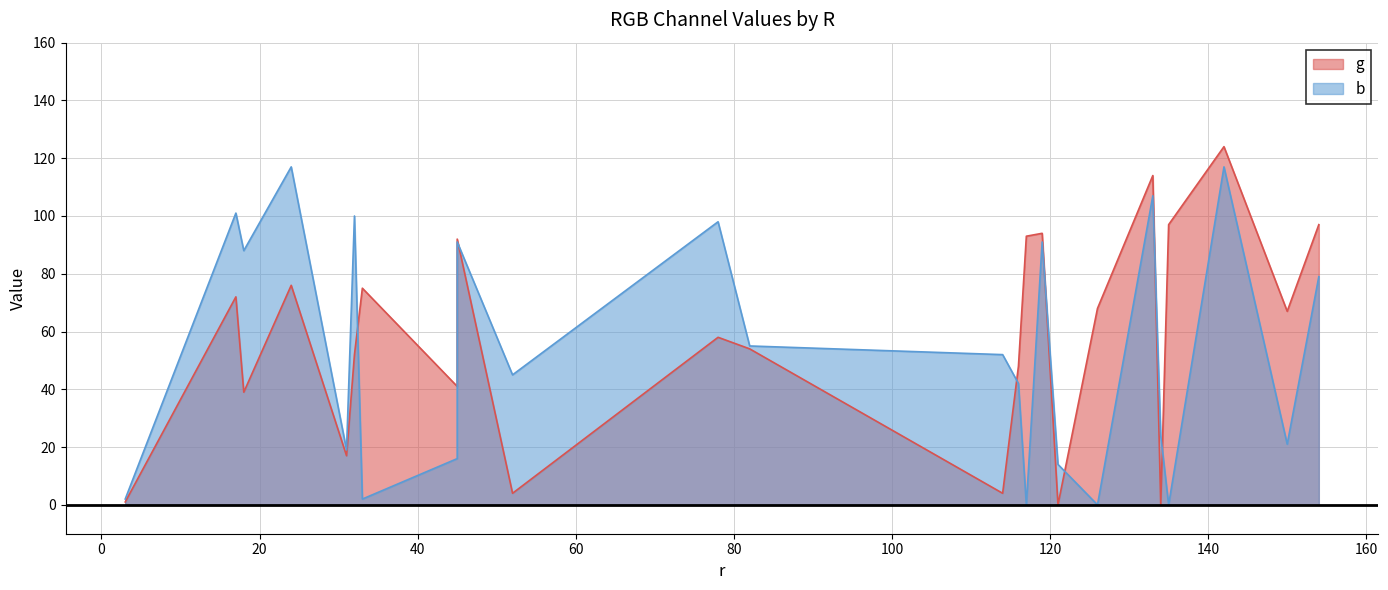

True or false: g and b cross at least once.

True